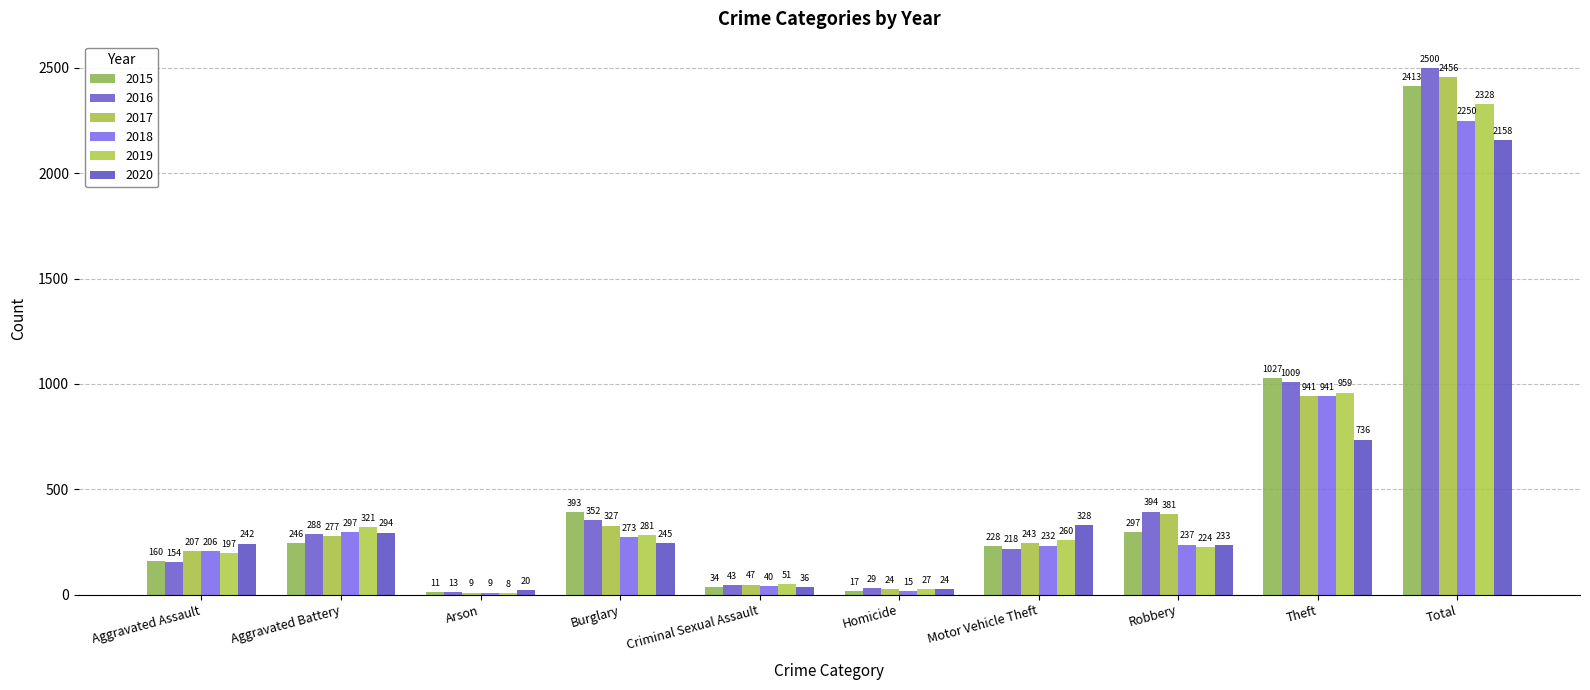

The 2018 series shows 495 at Aggravated Battery. True or false?

False